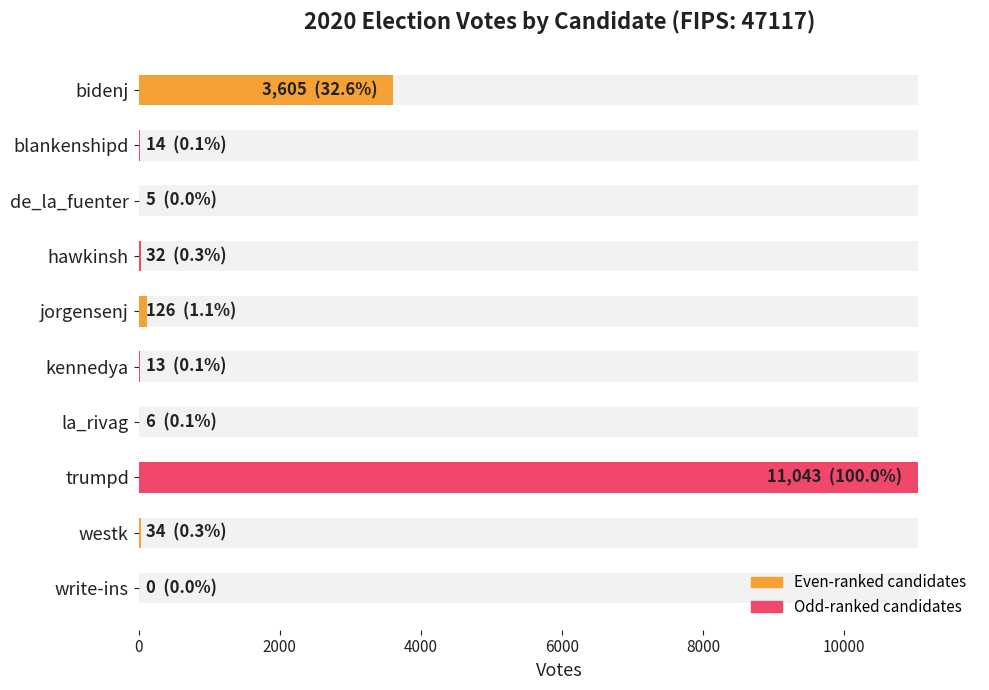

How many values are below 32?

5